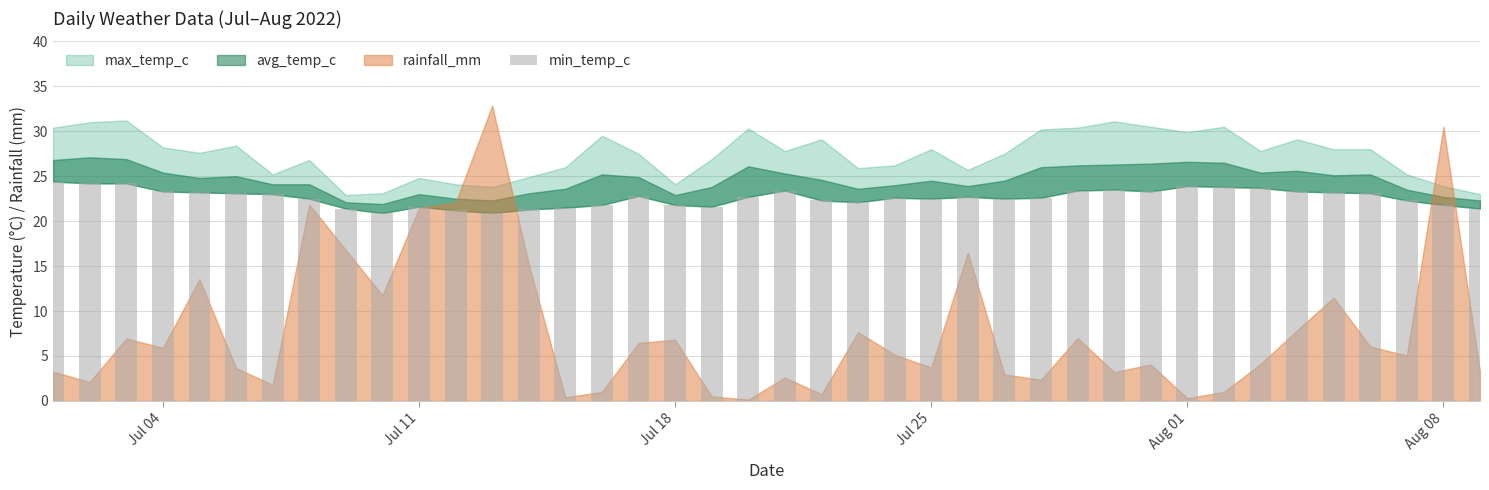

What is the smallest value displayed?

20.9